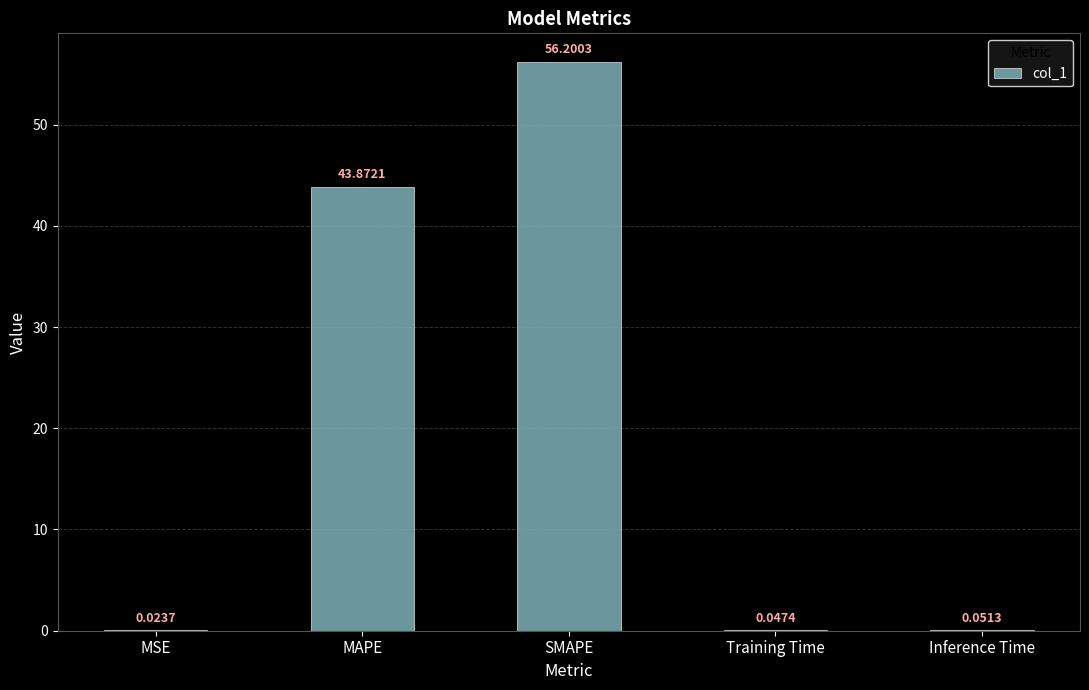

How many categories are shown in the chart?

5